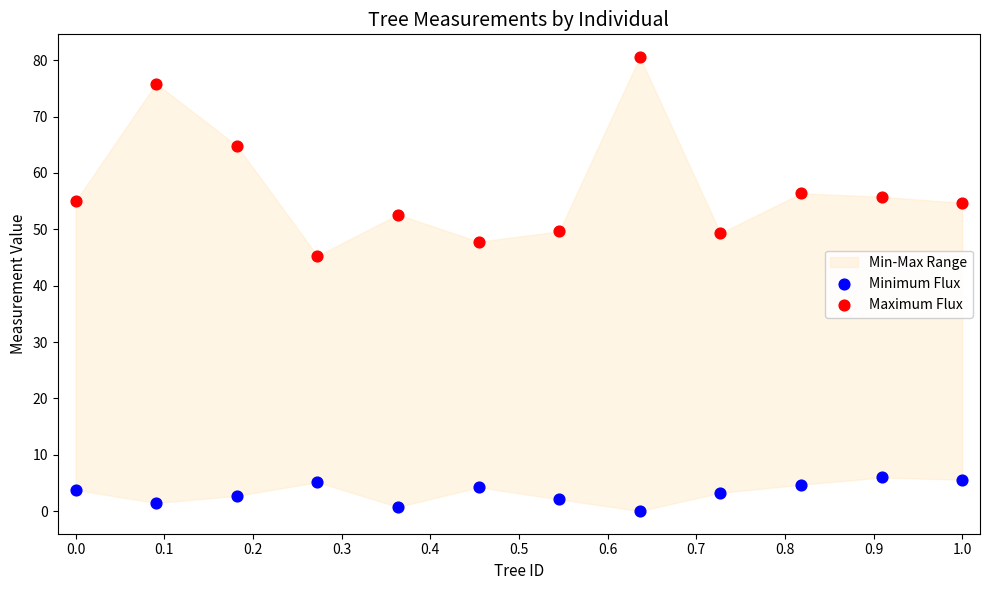

Which series has the widest spread of Y values?

Maximum Flux